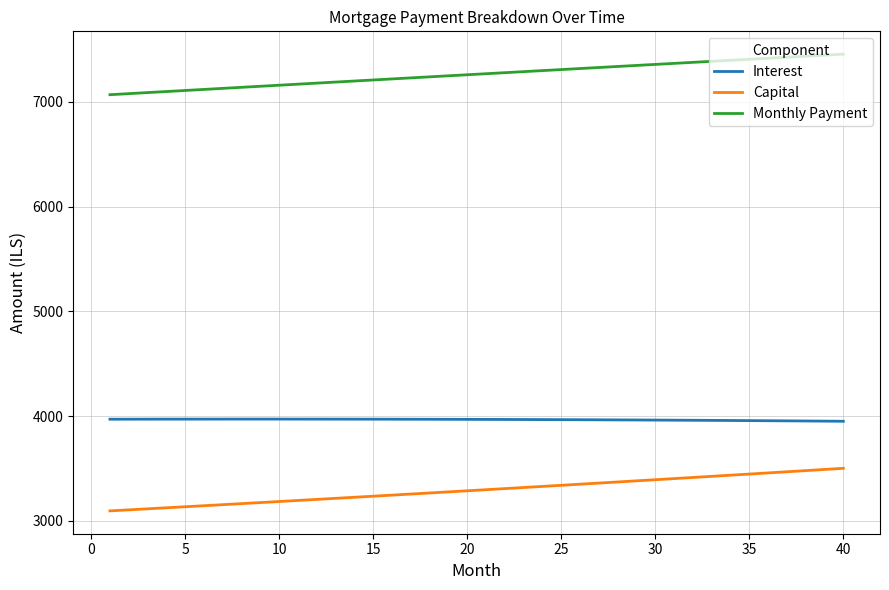

True or false: Monthly Payment and Interest cross at least once.

False